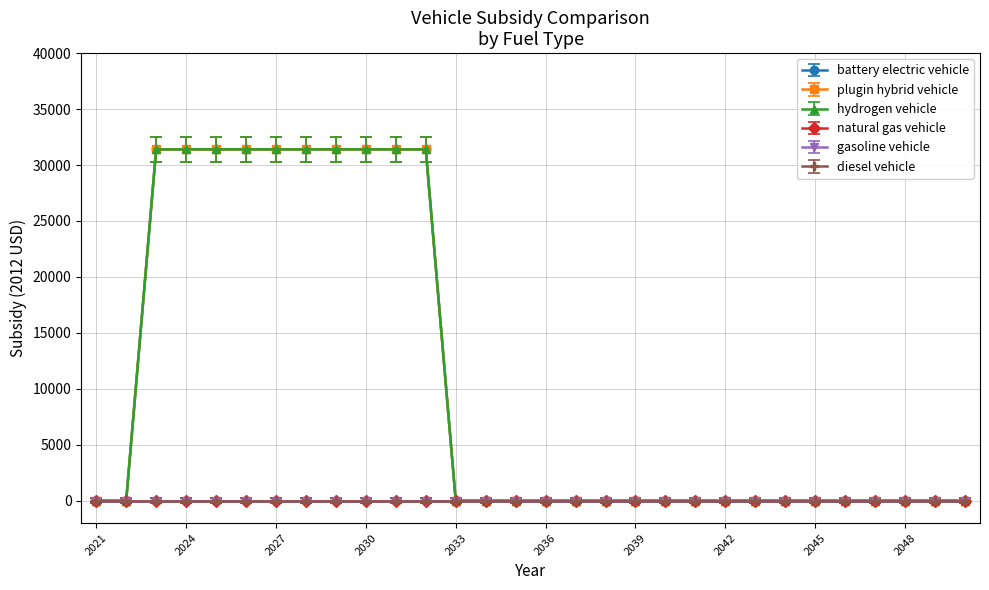

Does the chart have visible grid lines?

Yes